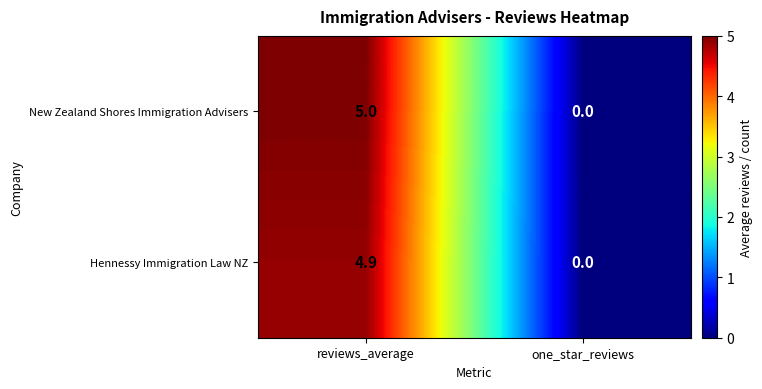

Is it true that Hennessy Immigration Law NZ equals 0.0 at one_star_reviews?

True